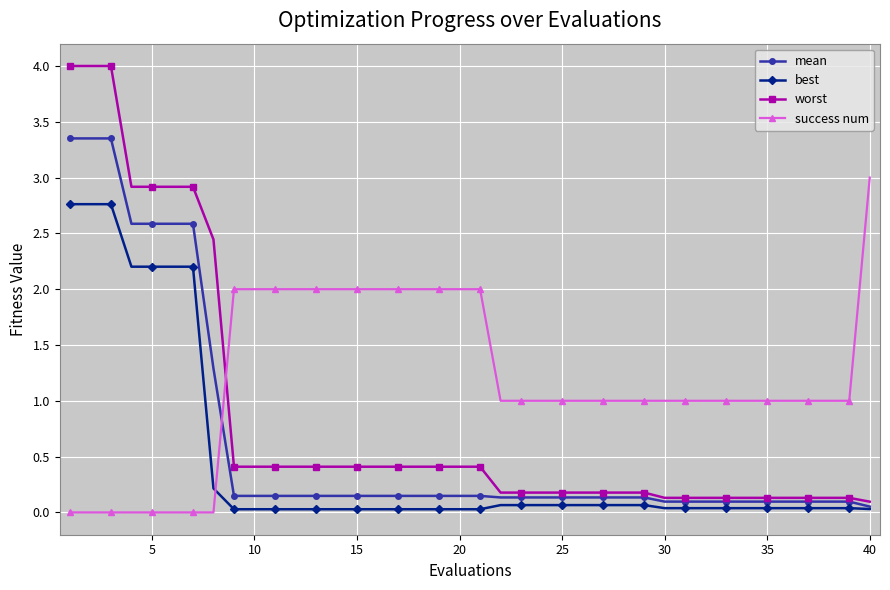

What is the value of the worst point at the 27th from the left?

0.2